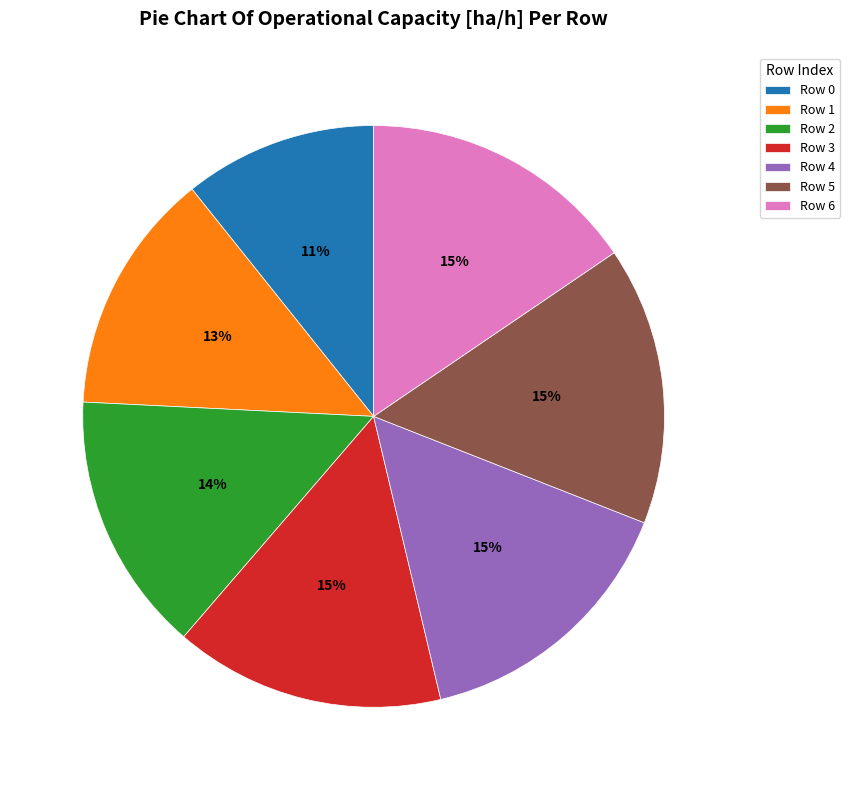

How many segments does this pie chart have?

7